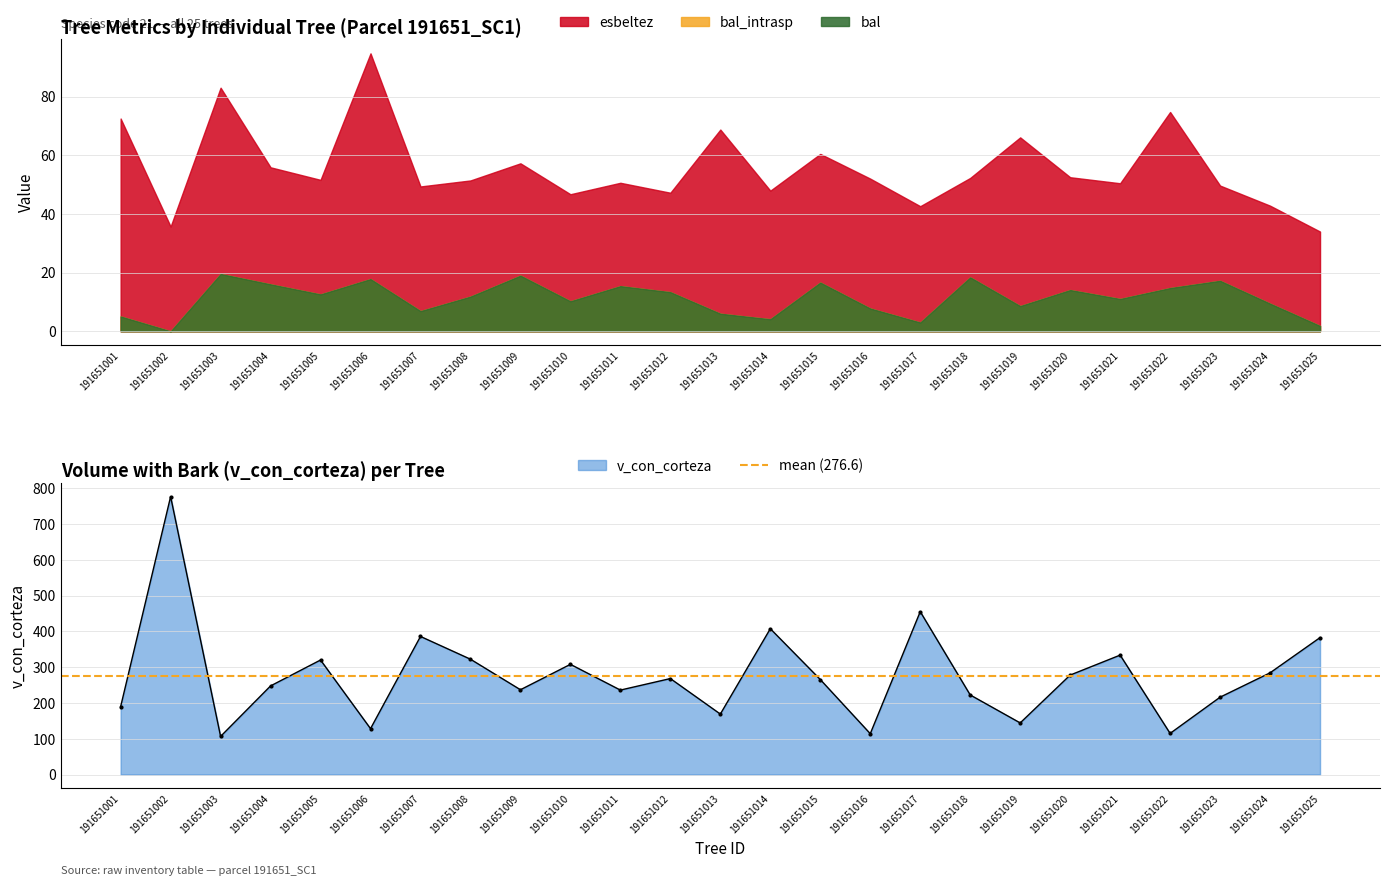

At which category does v_con_corteza reach its first local peak?

191651002